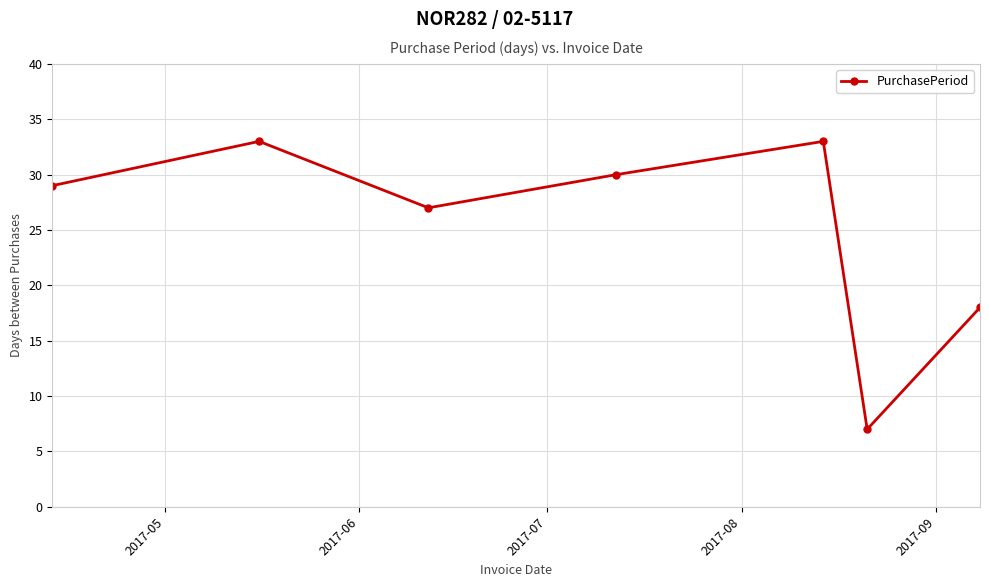

How many lines are shown in the chart?

1